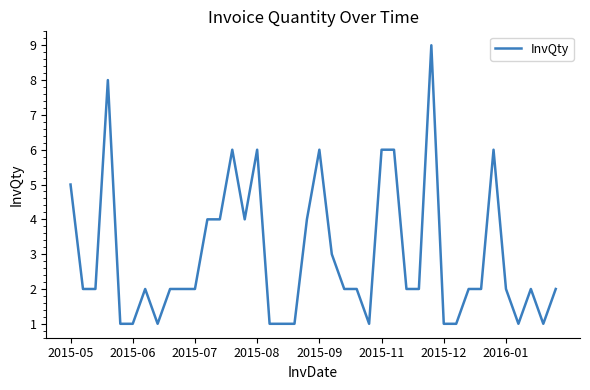

What is the greatest value displayed?

9